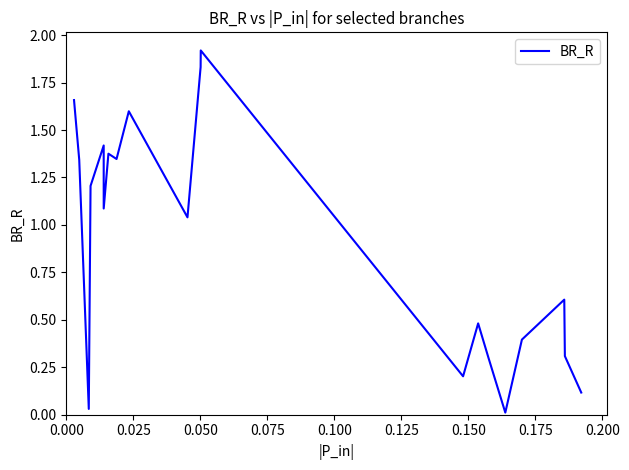

What is the difference between the maximum and minimum values?

1.9